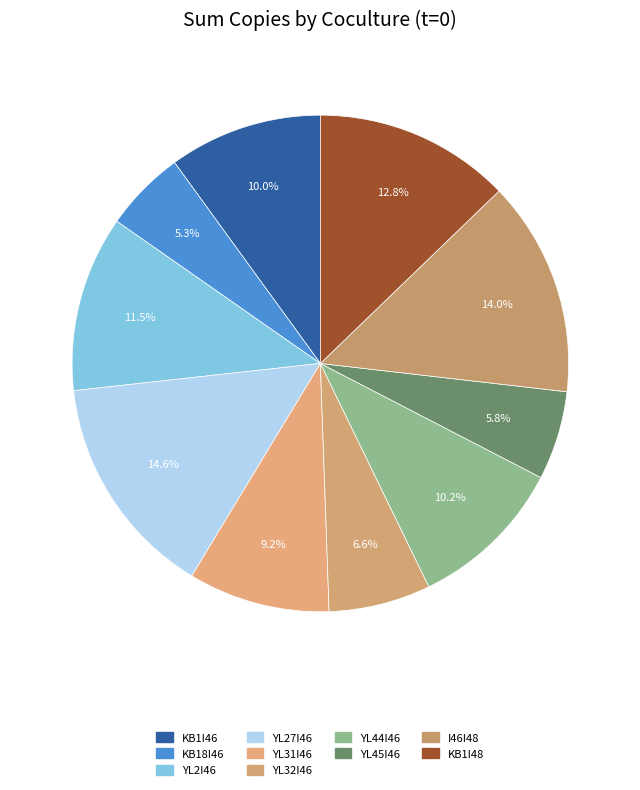

How many slices are in this pie chart?

10